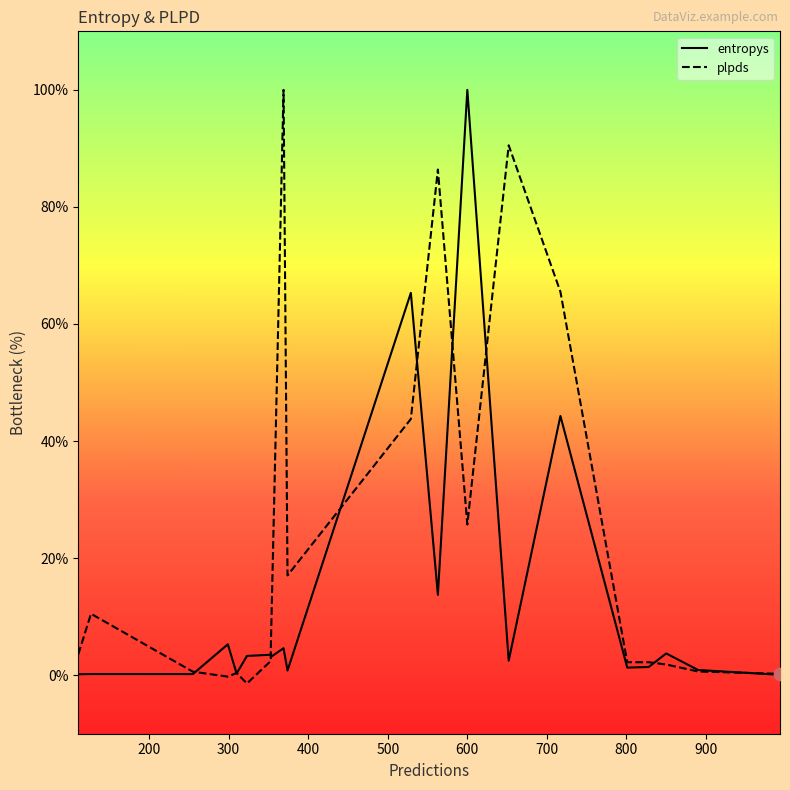

Which series has the largest Y range (max minus min)?

plpds